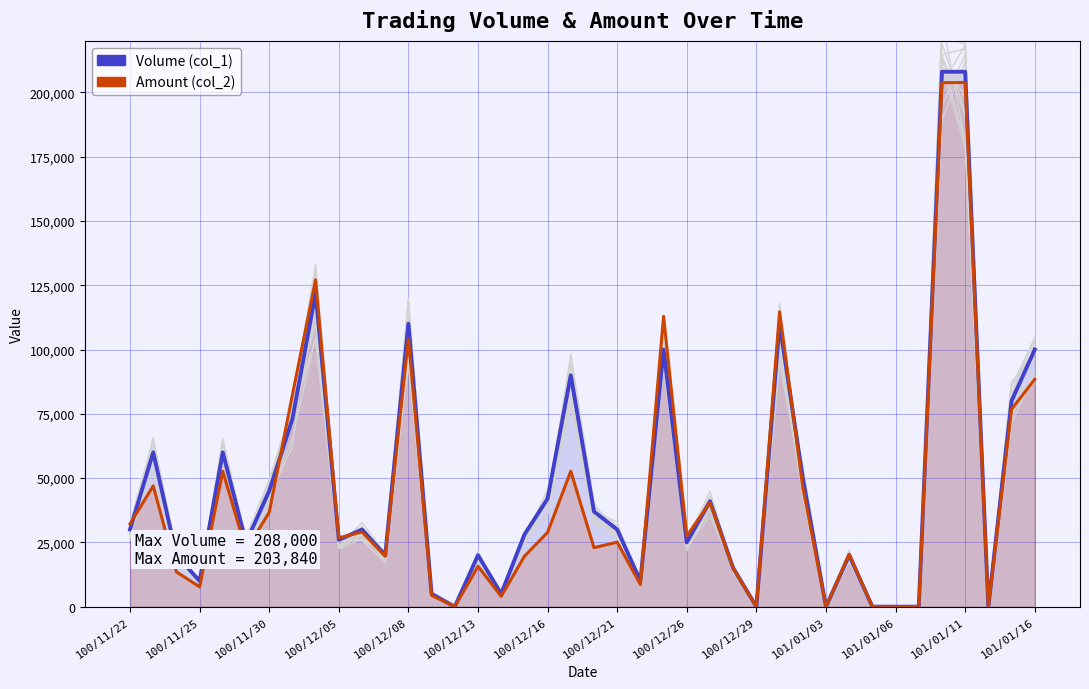

What is the total value across all series at 19?

142690